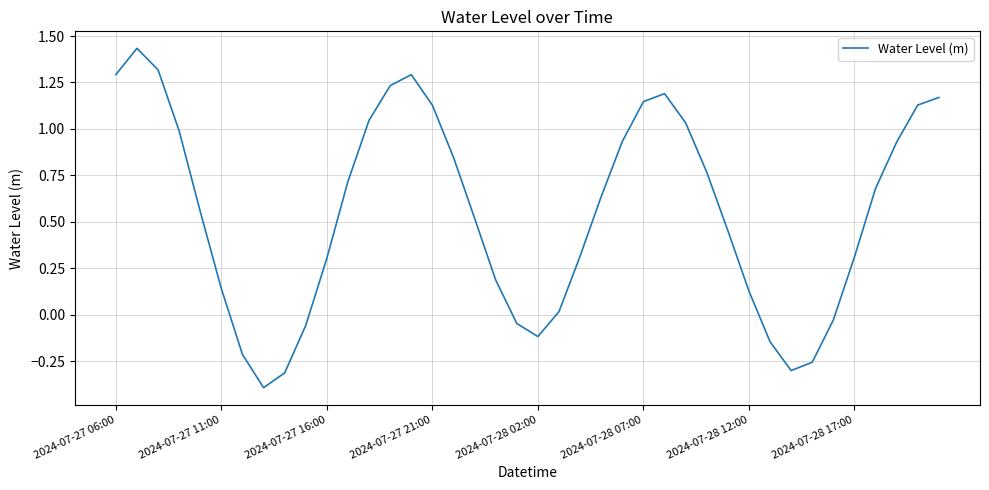

What is the minimum value shown in the chart?

-0.4